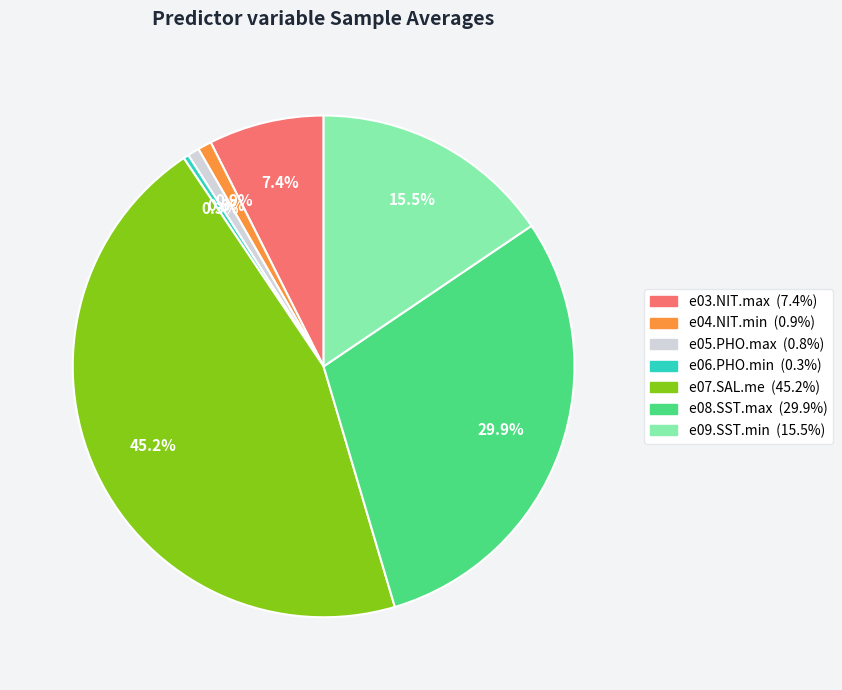

What portion of the pie excludes e07.SAL.me?

54.8%